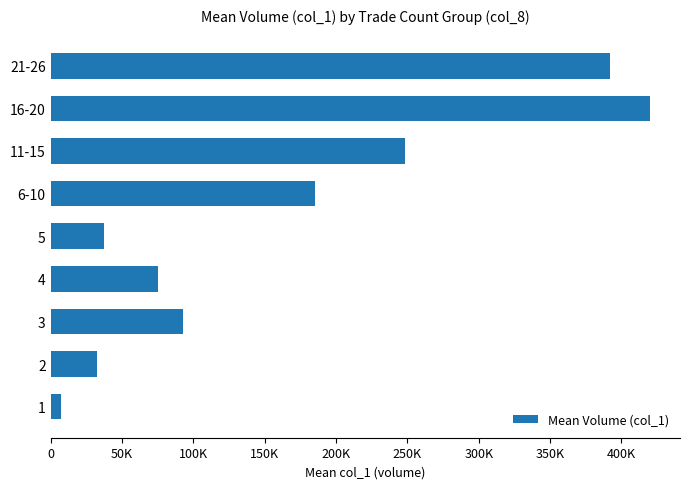

Rank the categories by value from lowest to highest.

1, 2, 5, 4, 3, 6-10, 11-15, 21-26, 16-20